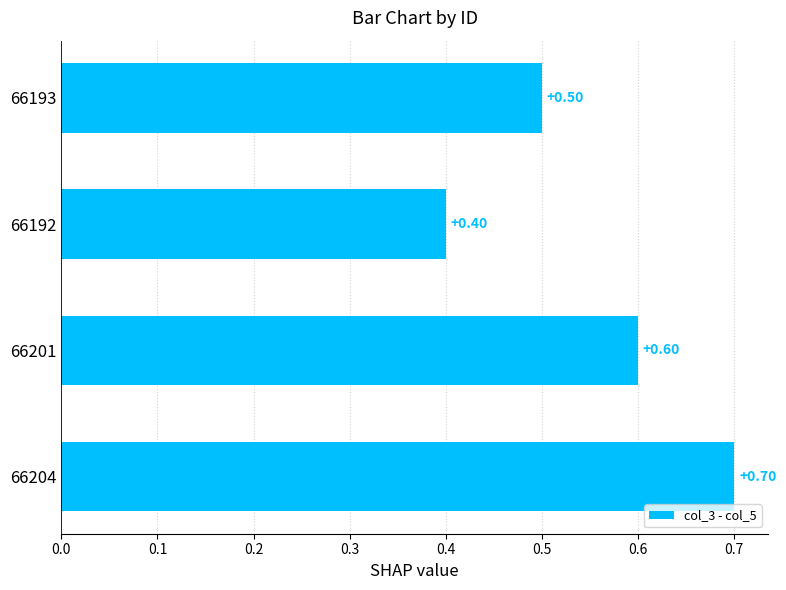

Between 66204 and 66192, which is larger?

66204